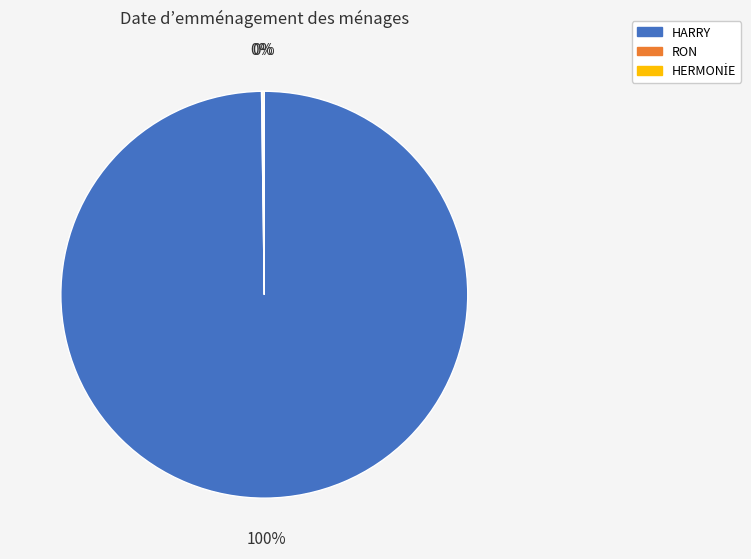

To the nearest percent, what is the average slice percentage?

33%